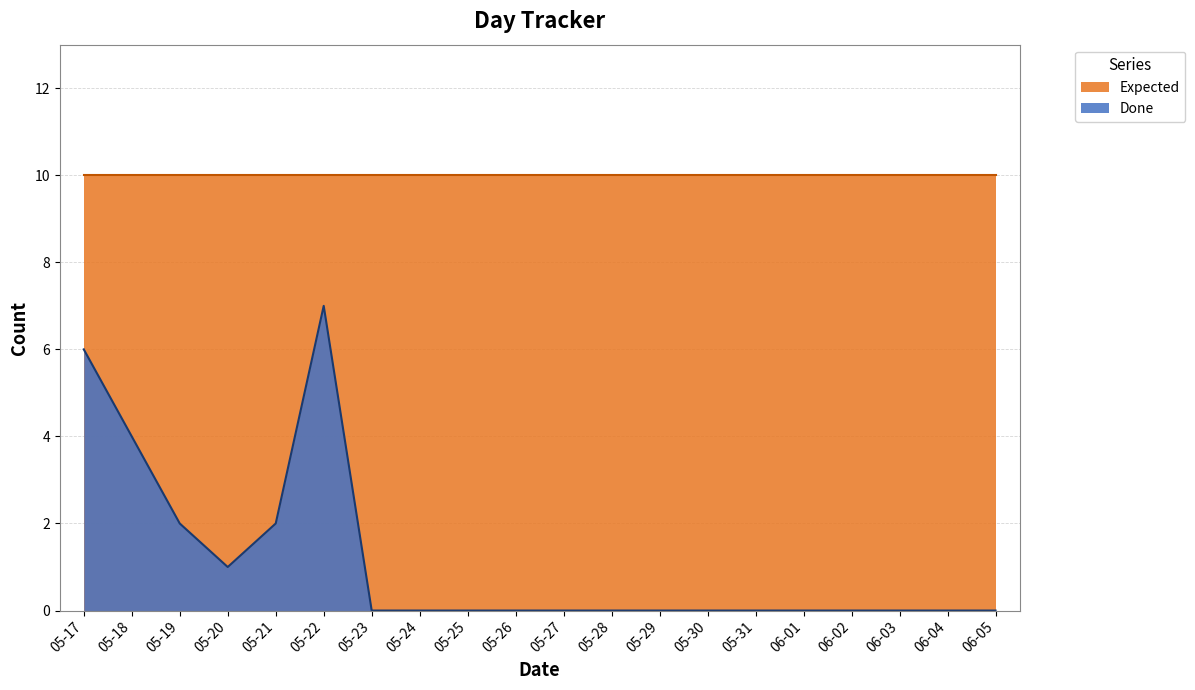

What is the maximum value shown in the chart?

10